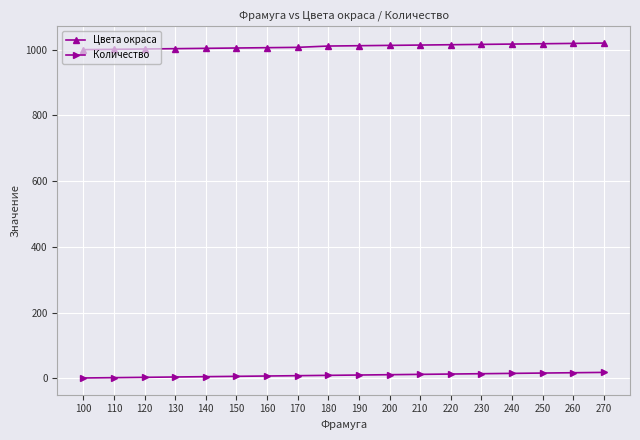

What is the value of the Цвета окраса point at the 12th from the left?

1014